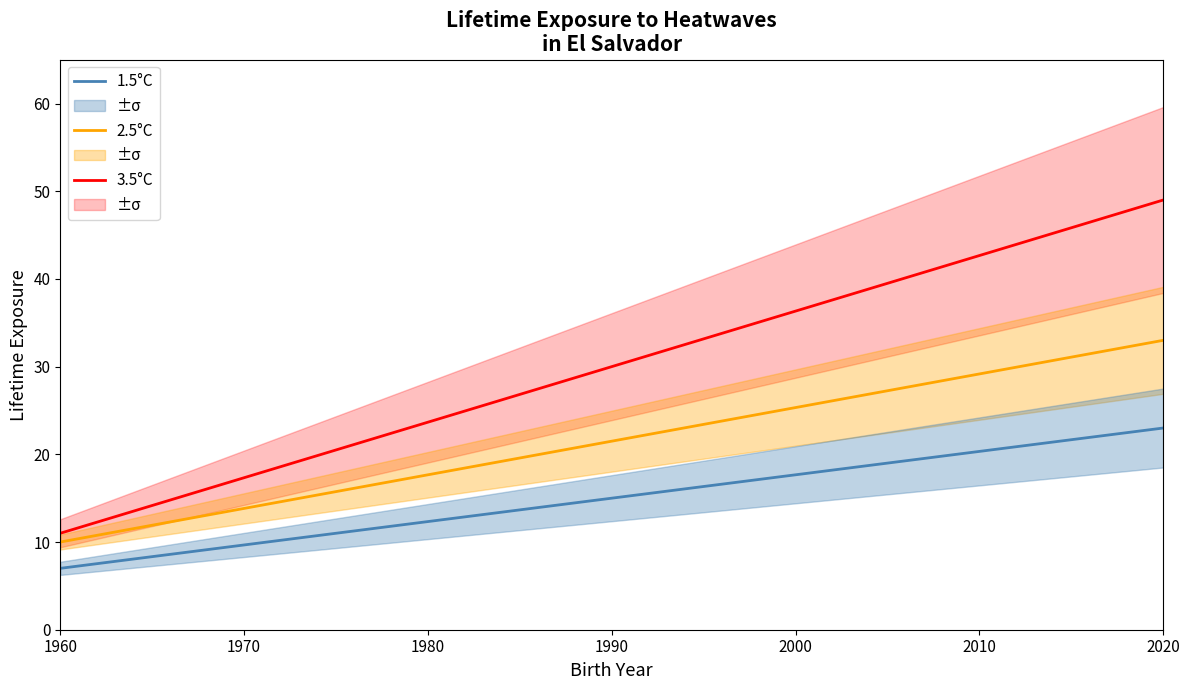

True or false: 1.5°C and 3.5°C intersect in this chart.

False